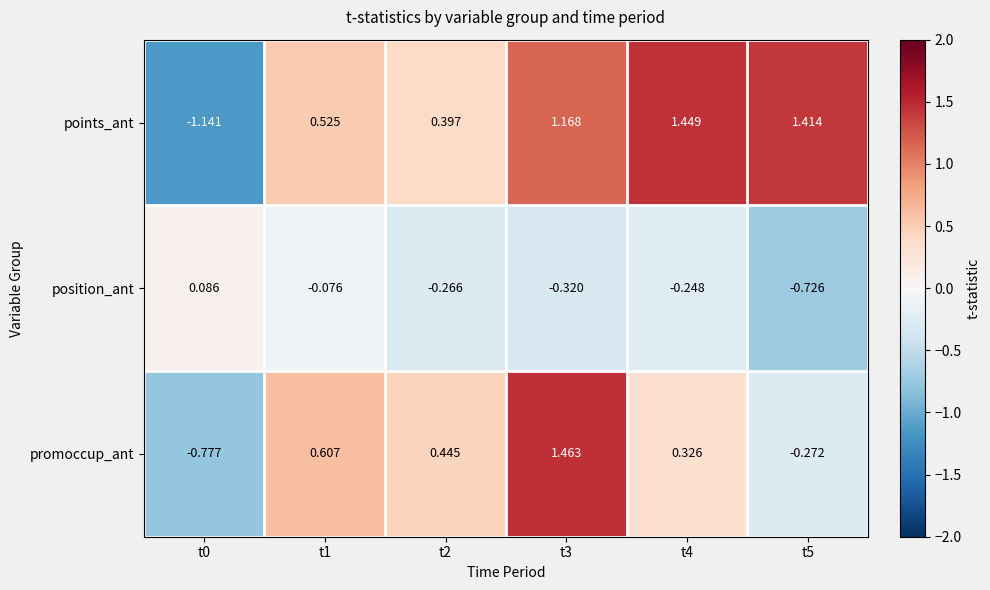

Between t2 and t4, which series saw the biggest shift?

points_ant